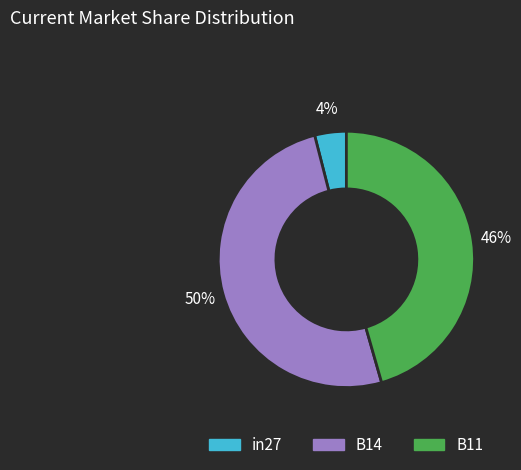

True or false: B11 accounts for 59% of the total.

False